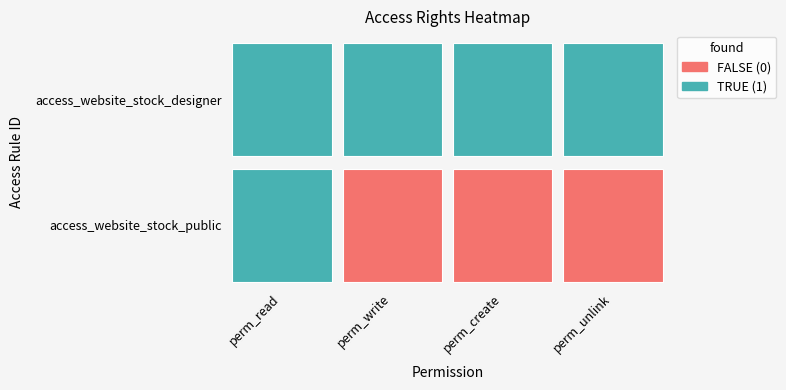

The access_website_stock_public series shows 1 at perm_create. True or false?

False